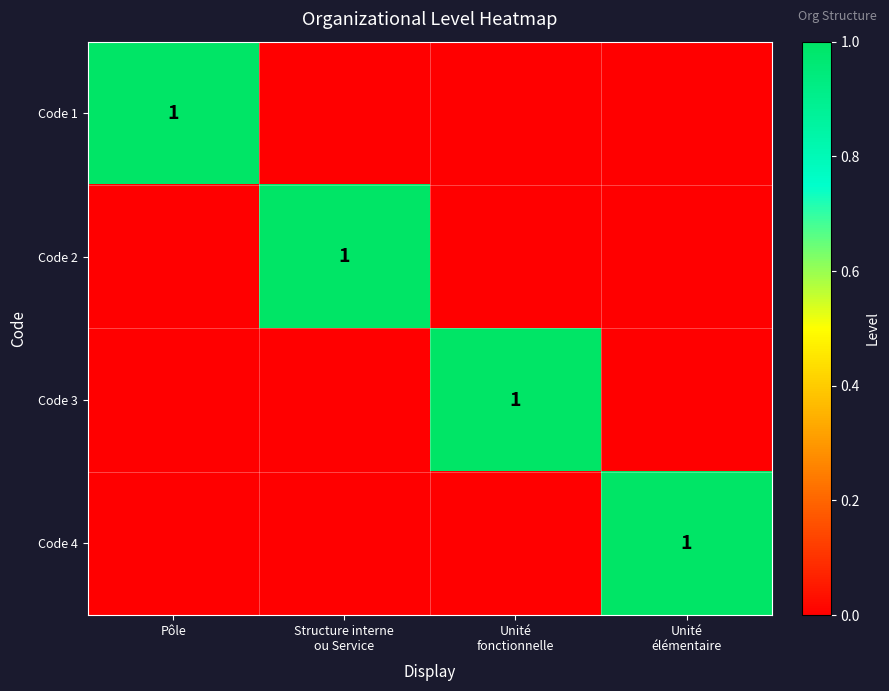

The Code 1 series shows 1 at Pôle. True or false?

True